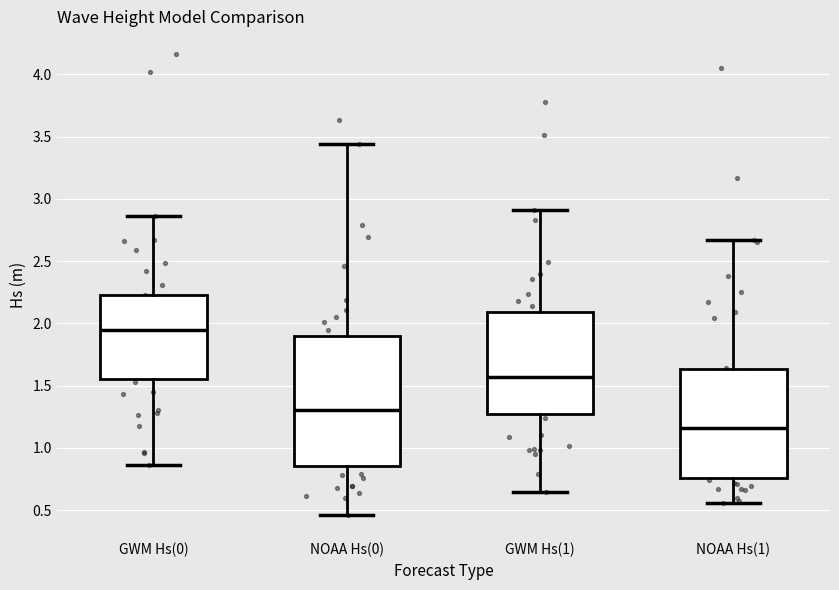

Comparing the boxes themselves (not the whiskers), which one is the tallest?

NOAA Hs(0)